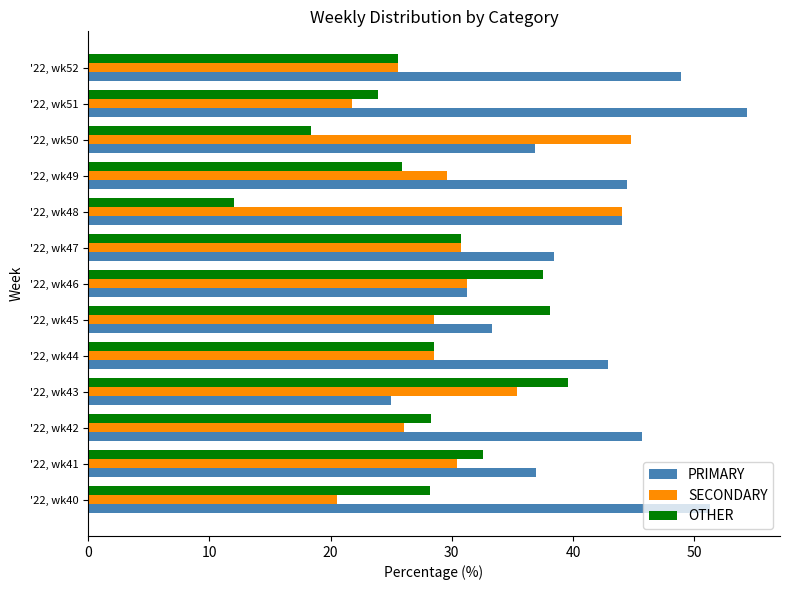

True or false: SECONDARY has a value of 21.7 at '22, wk50.

False